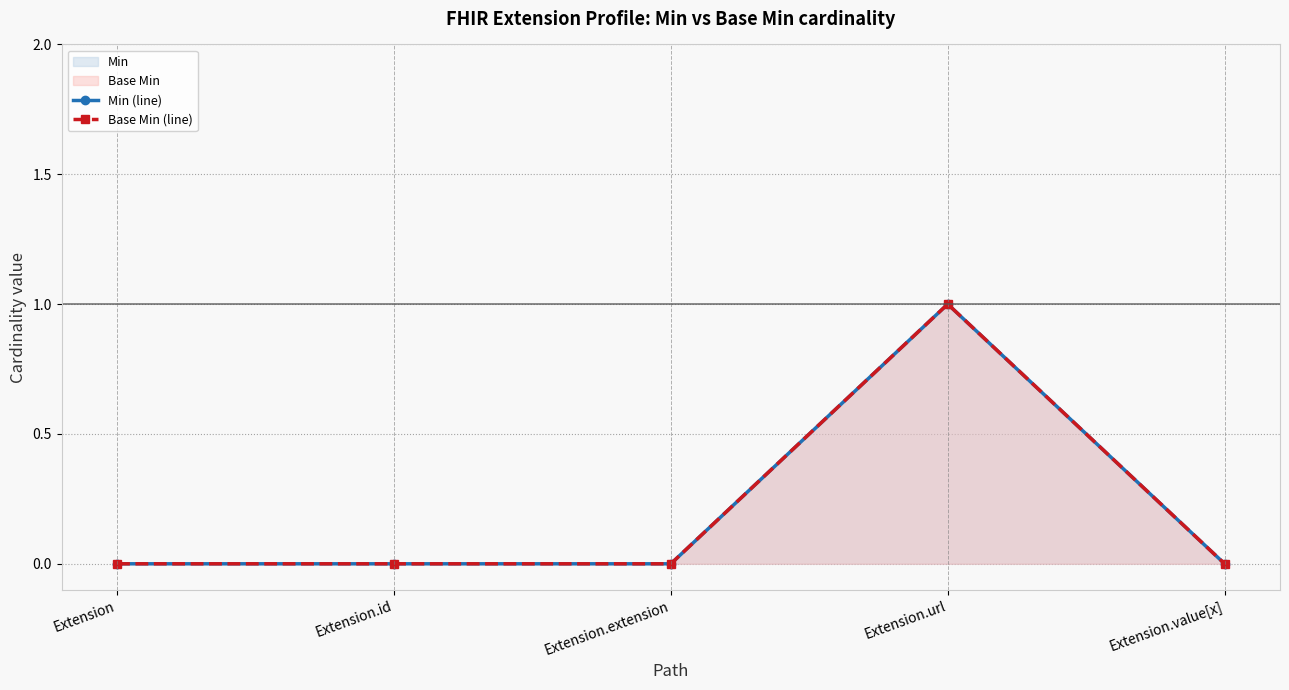

Which series has the largest total across all categories?

Min (line)